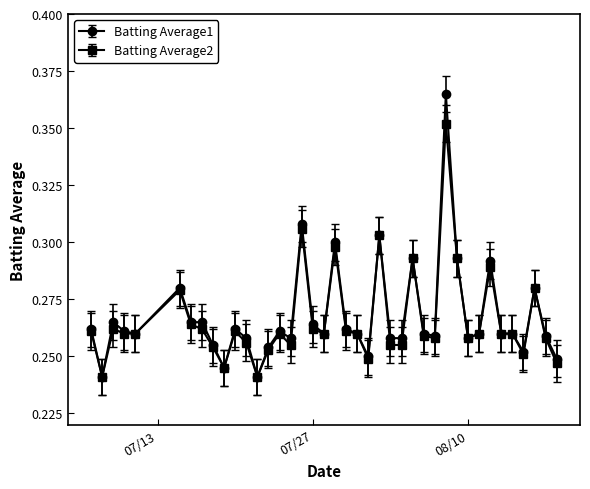

At how many categories does at least one series exceed 0?

40